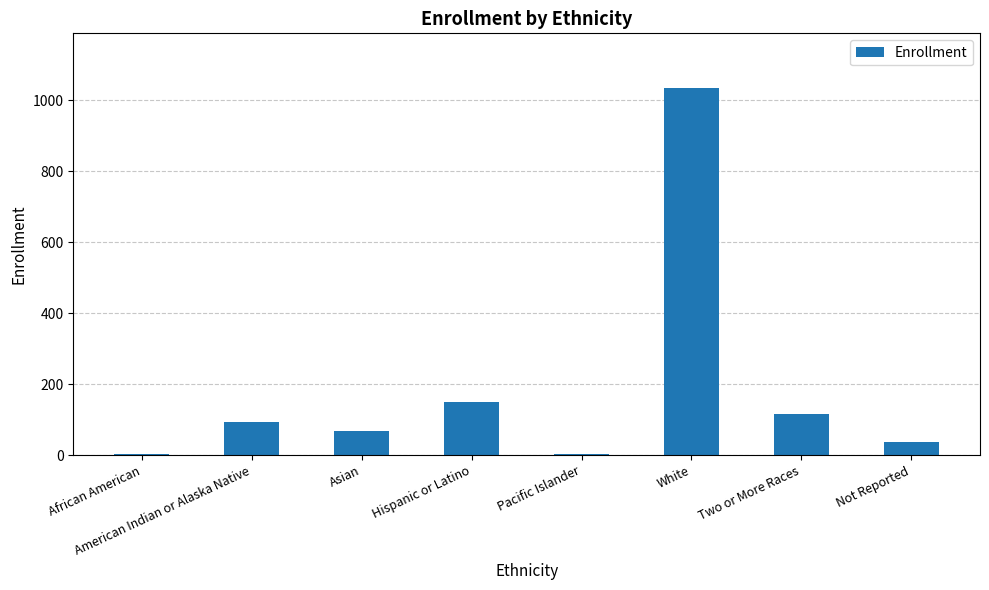

Are the bars horizontal?

No